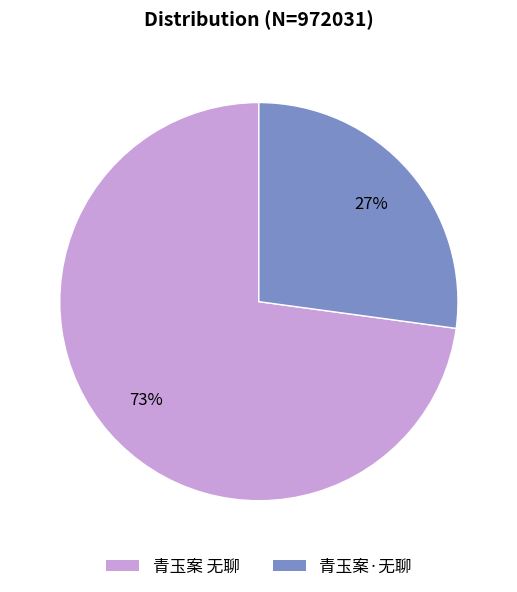

What percentage is the 青玉案 无聊 slice, to the nearest percent?

73%